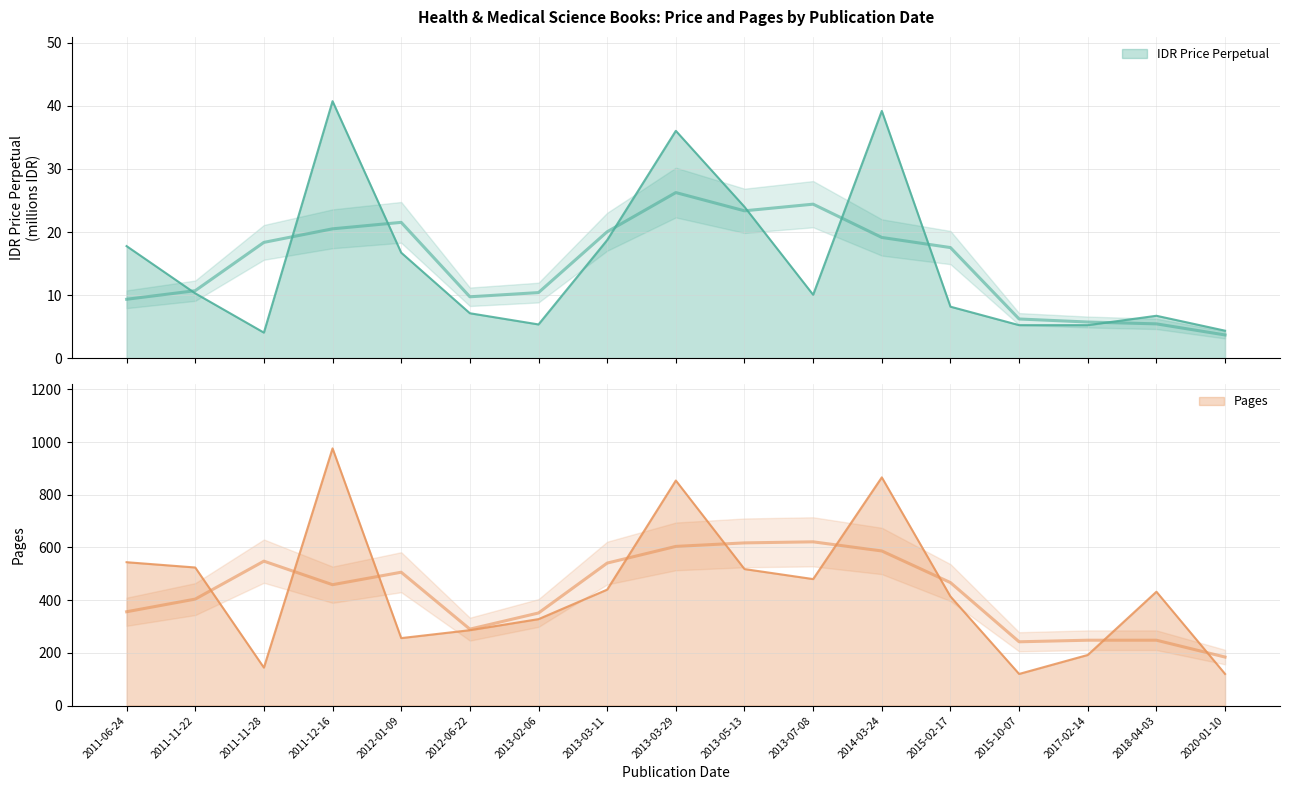

What is the label of the 12th point from the left?

2014-03-24